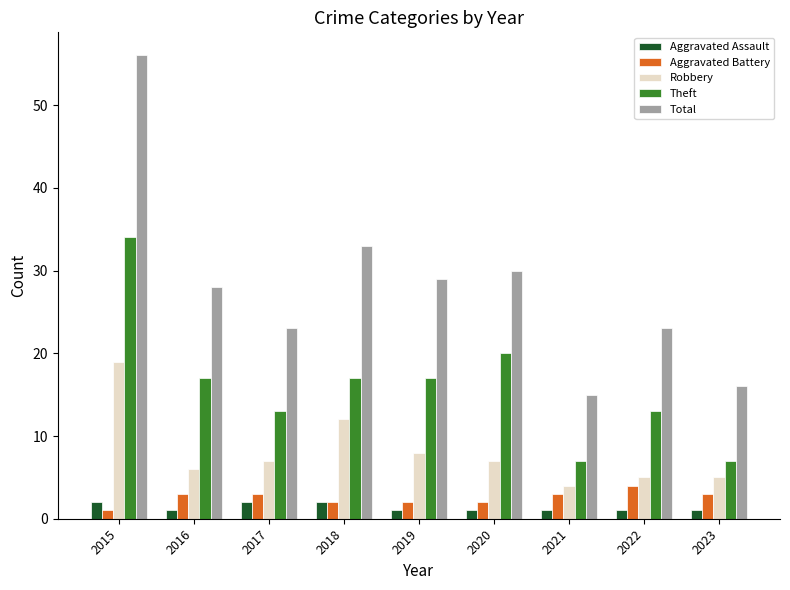

What is the maximum value shown in the chart?

56